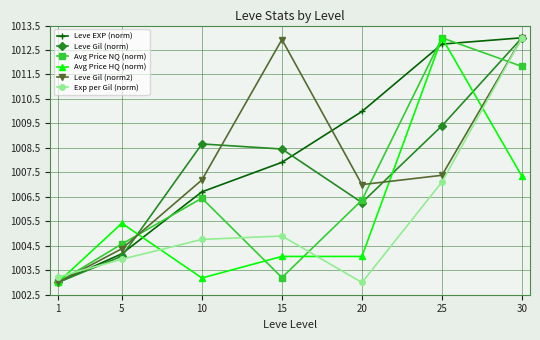

What is the highest value of the Avg Price HQ (norm) series?

1013.0